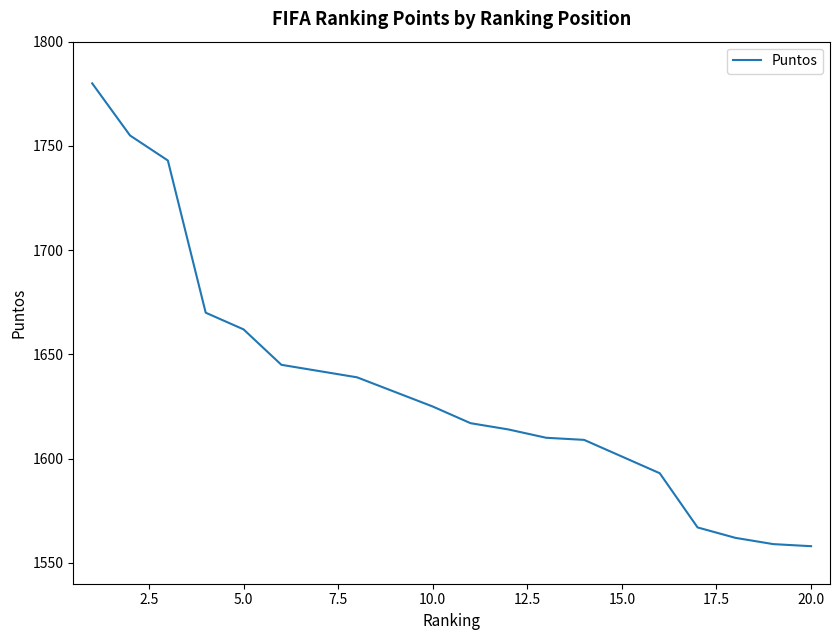

What is the difference between the maximum and minimum values?

222